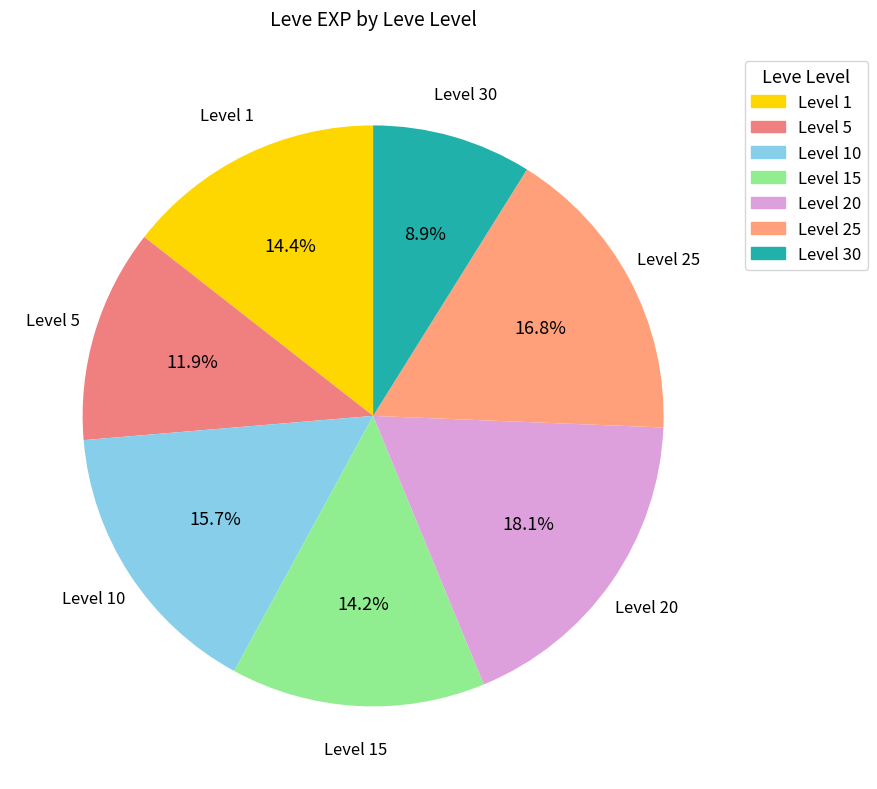

Is the sum of Level 20 and Level 1 greater than half?

No